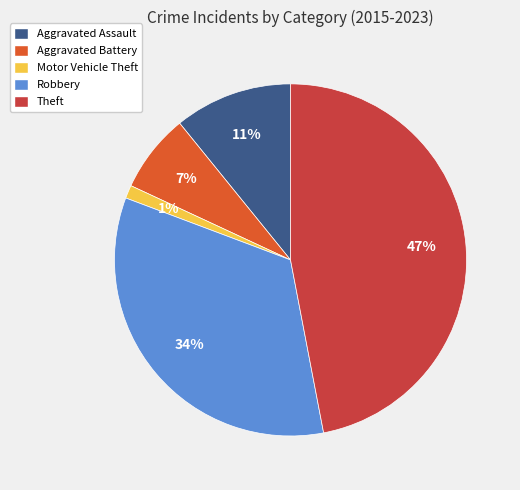

To the nearest percent, what percentage of the pie is Motor Vehicle Theft?

1%